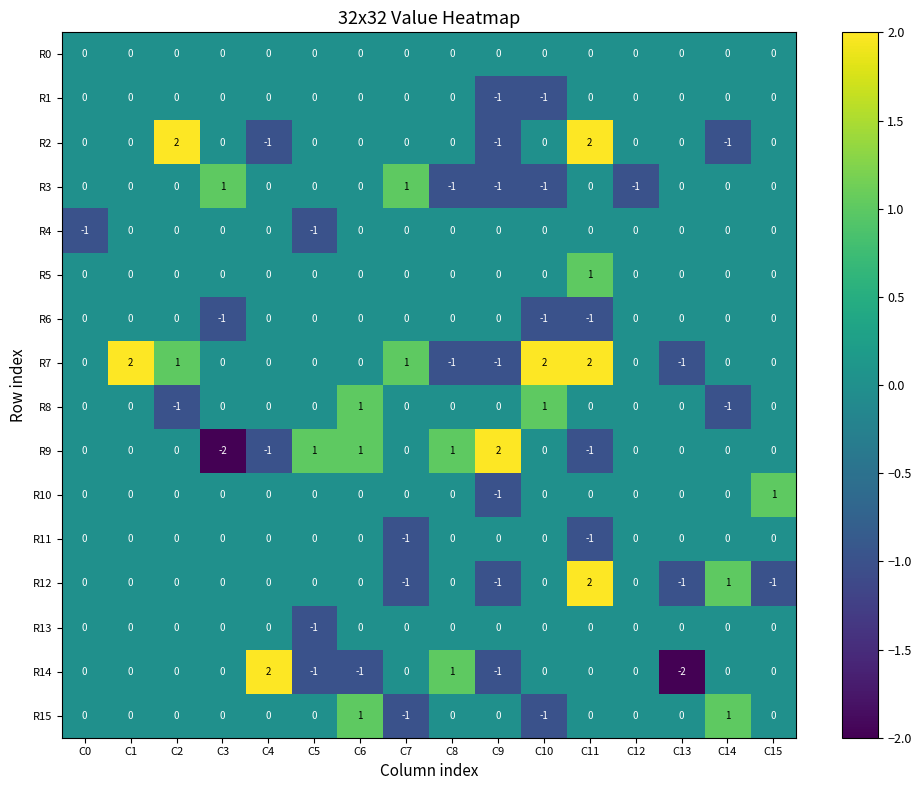

What is the total value across all series at C3?

-2